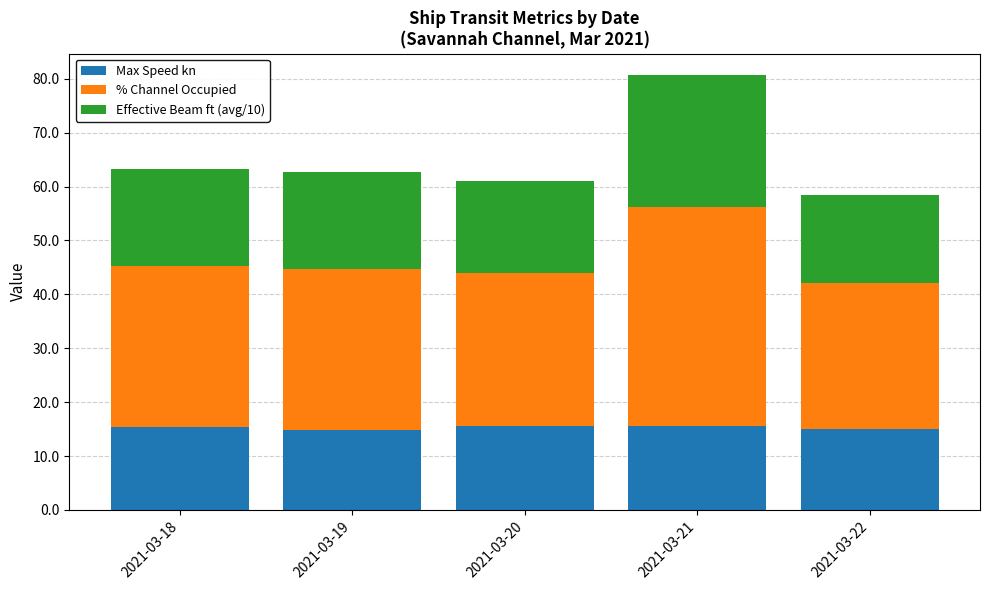

What is the total value across all series at 2021-03-19?

62.6